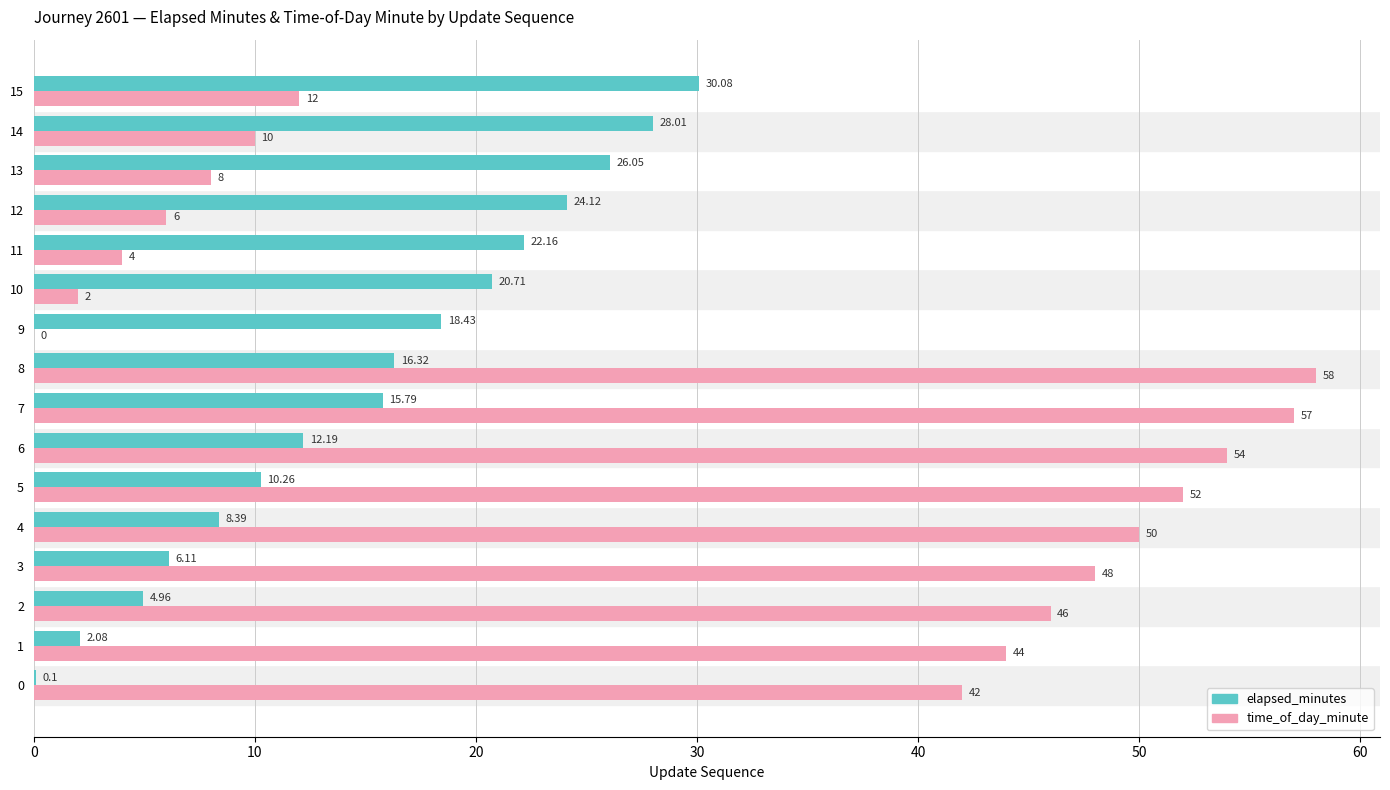

What is the maximum value shown in the chart?

58.0